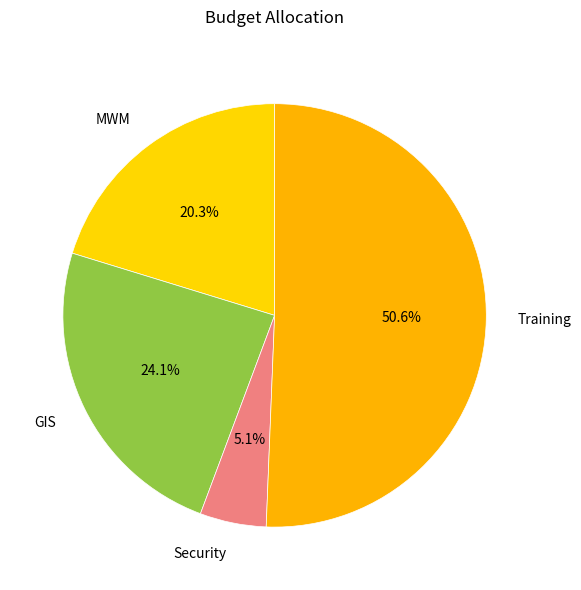

To the nearest percent, what is the average slice percentage?

25%